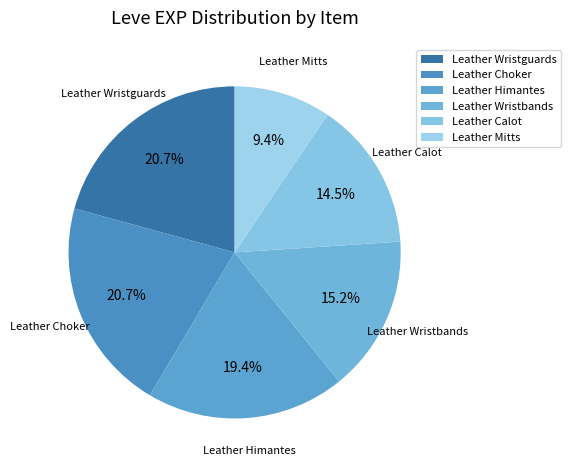

To the nearest percent, what is the difference between the largest and smallest slice percentages?

11%